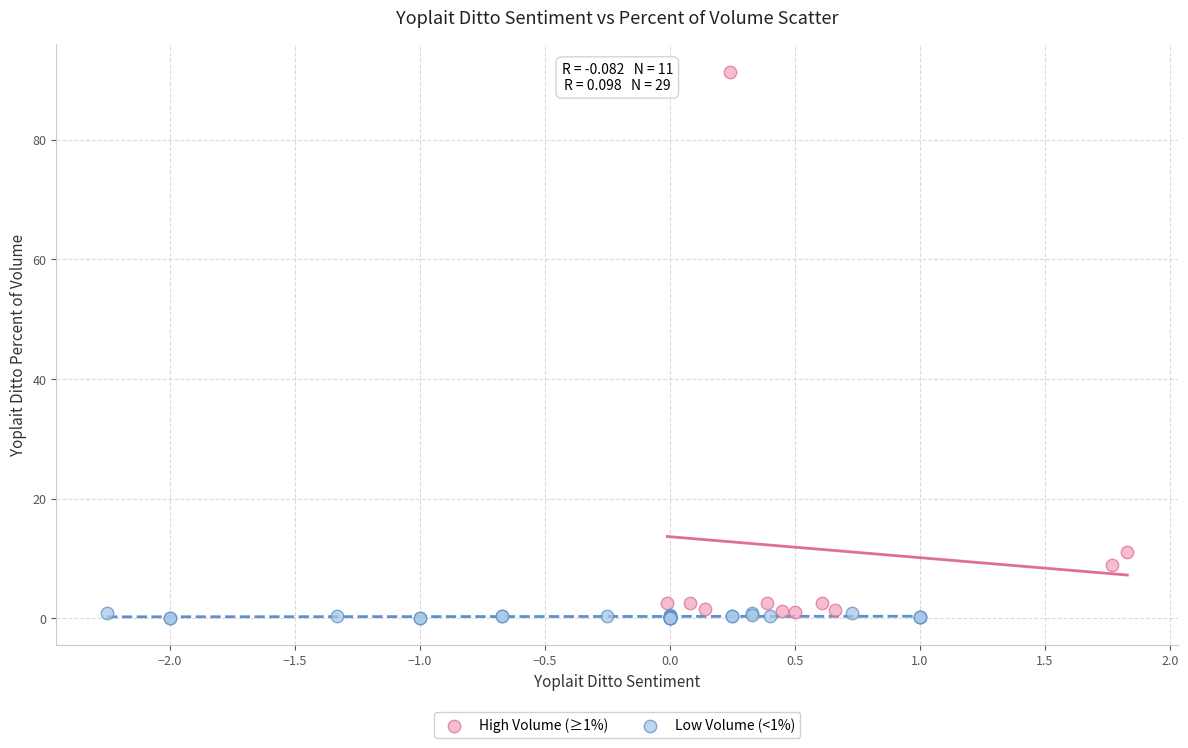

Which series reaches the minimum Y coordinate?

Low Volume (<1%)